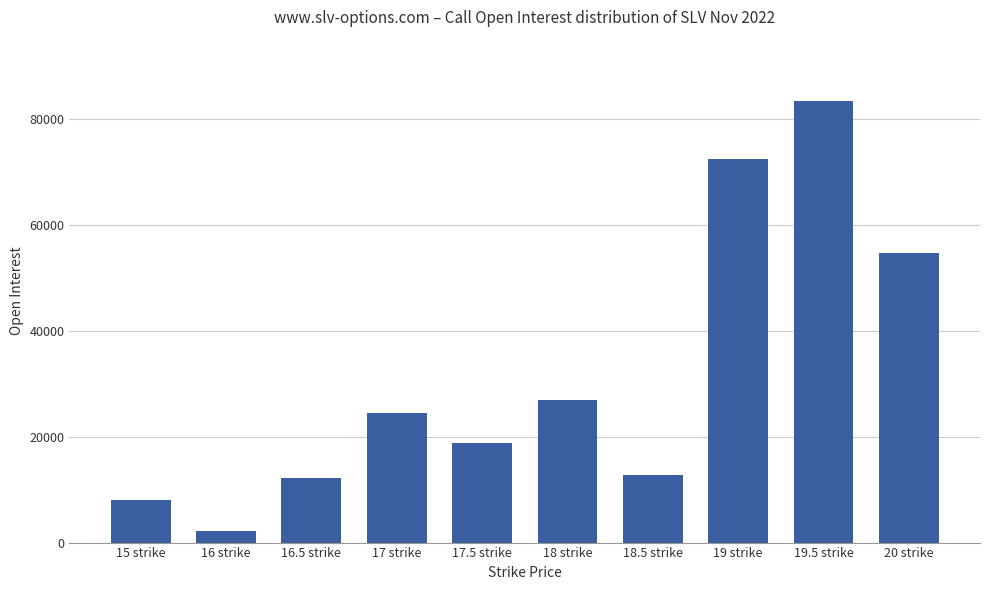

The value at 16.5 strike is 16877. True or false?

False